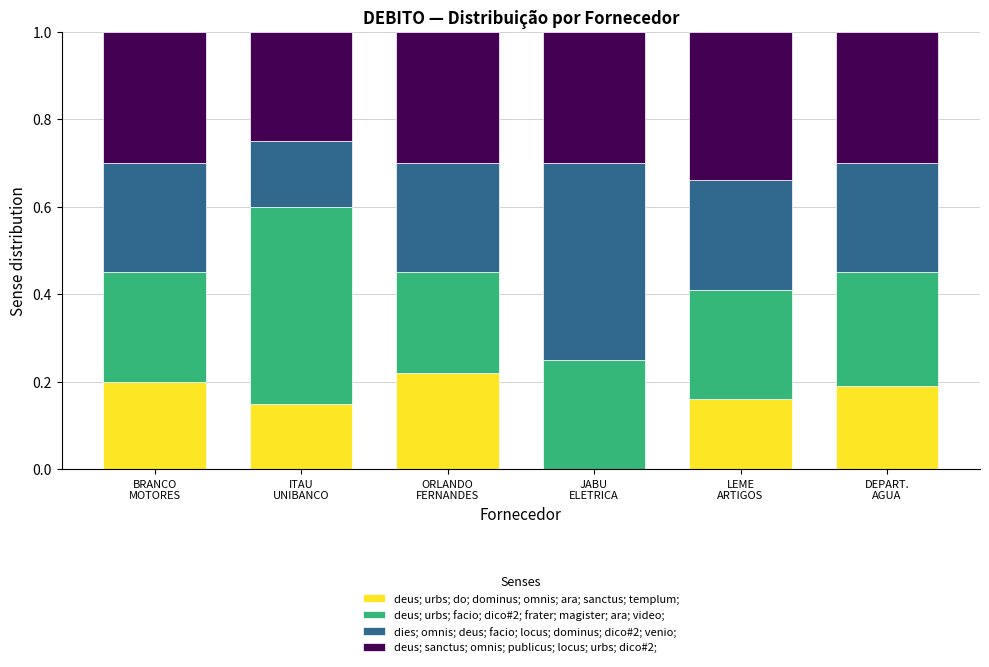

What is the sum of all deus; urbs; do; dominus; omnis; ara; sanctus; templum; values?

0.9